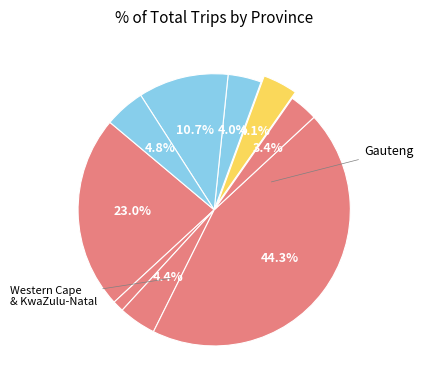

Count the number of slices in the pie.

9